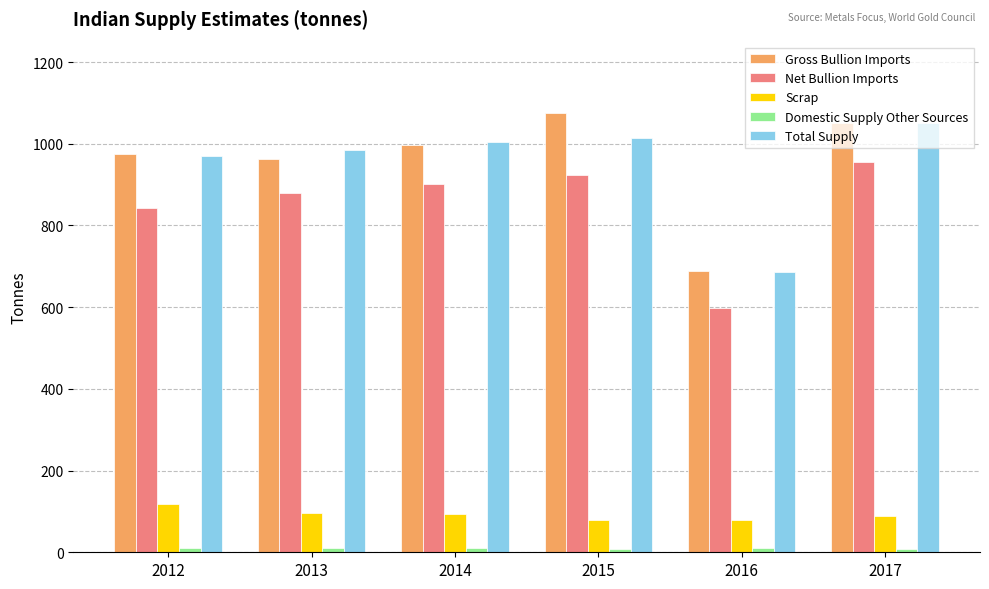

List the labels in order of Net Bullion Imports value, largest first.

2017, 2015, 2014, 2013, 2012, 2016